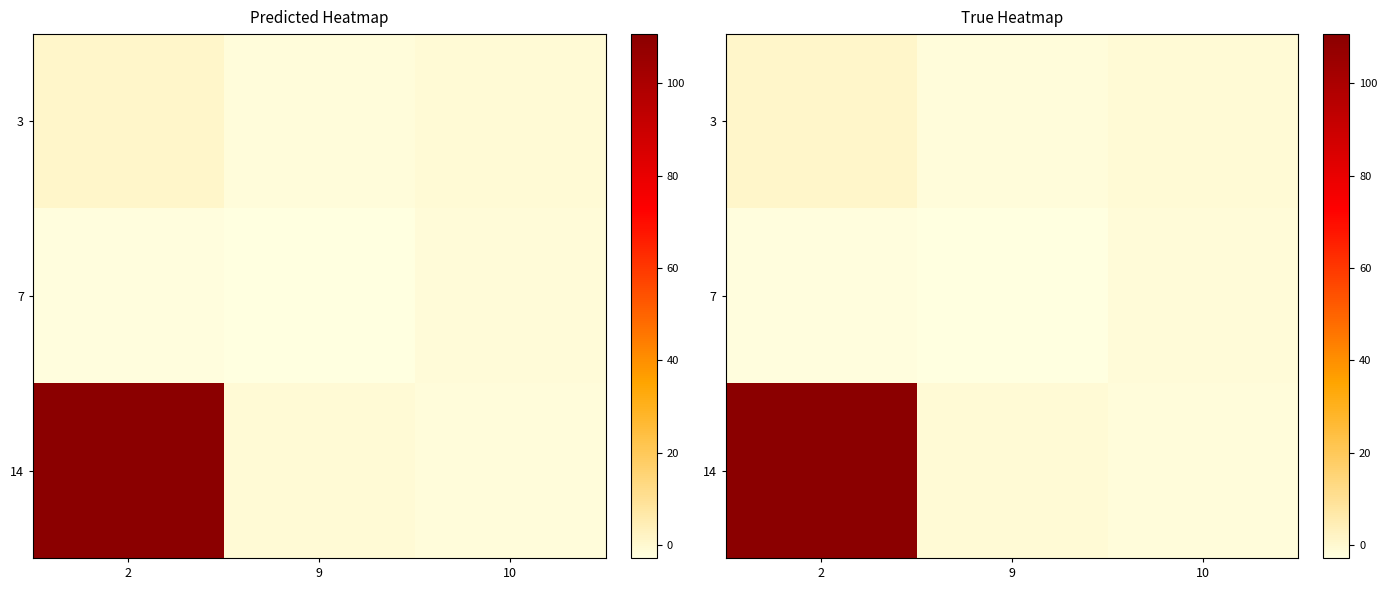

How many series are shown in this chart?

3